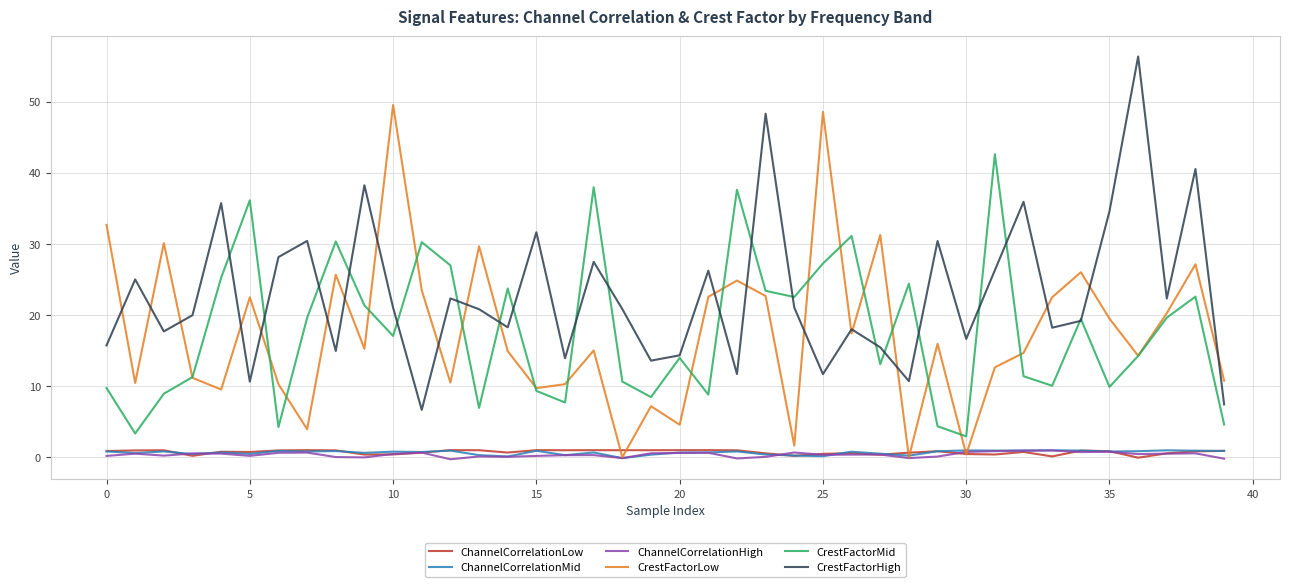

What is the greatest value displayed?

56.4